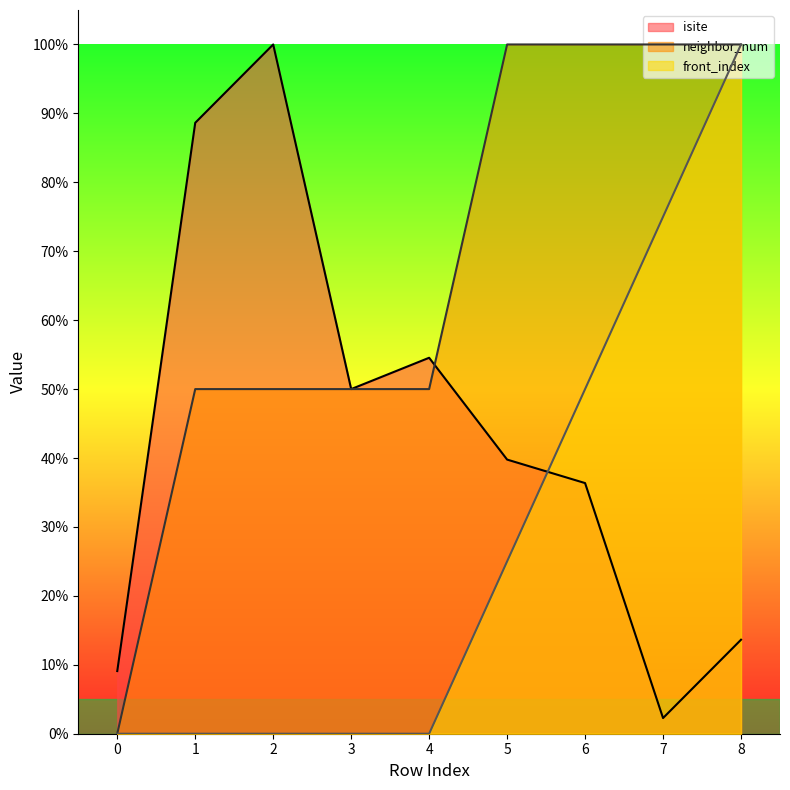

How many values in neighbor_num are above zero?

8